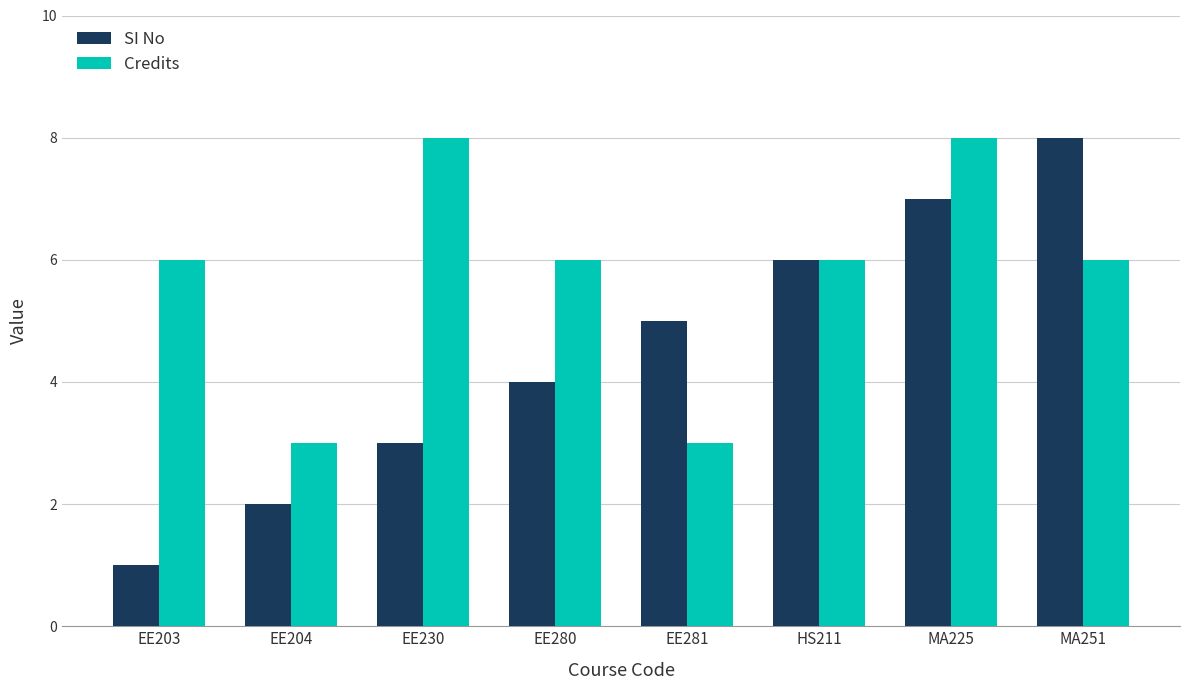

Does the chart contain any negative values?

No